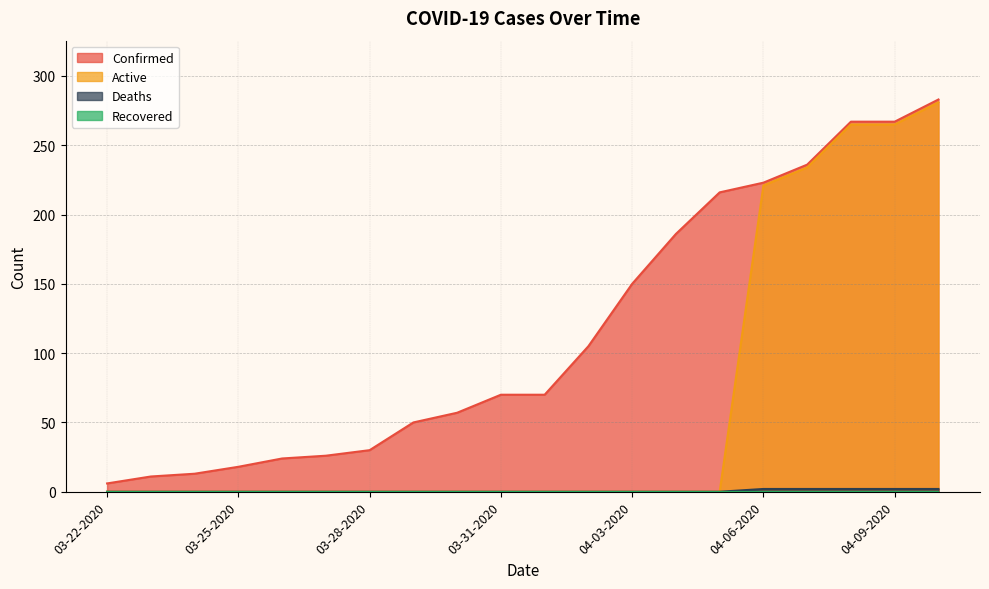

Which series has the largest total across all categories?

Confirmed